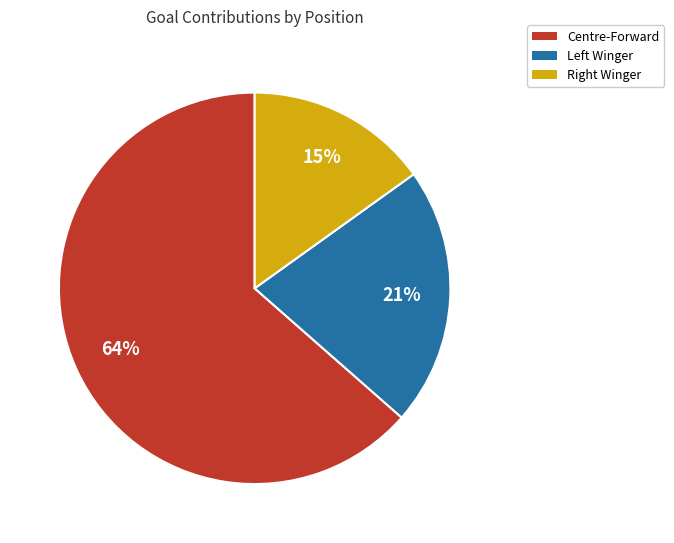

Is there a majority slice in this chart?

Yes